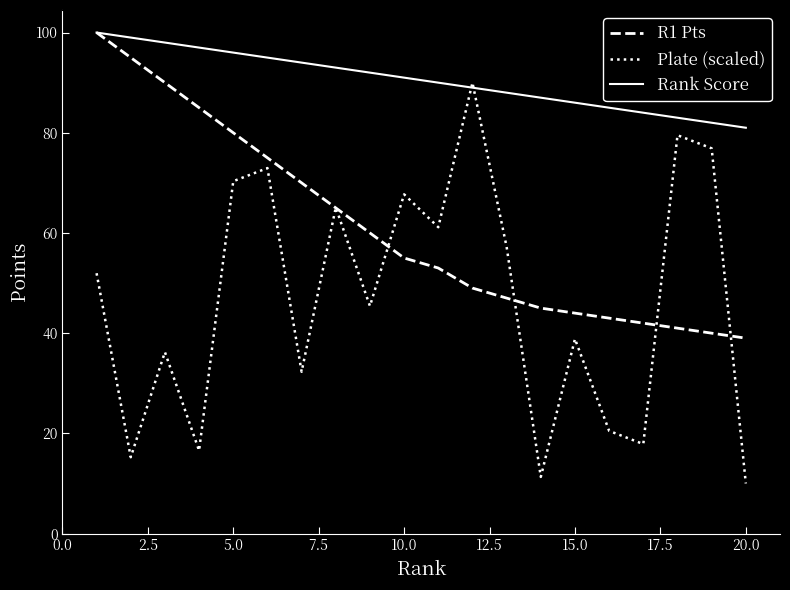

How many lines are shown in the chart?

3